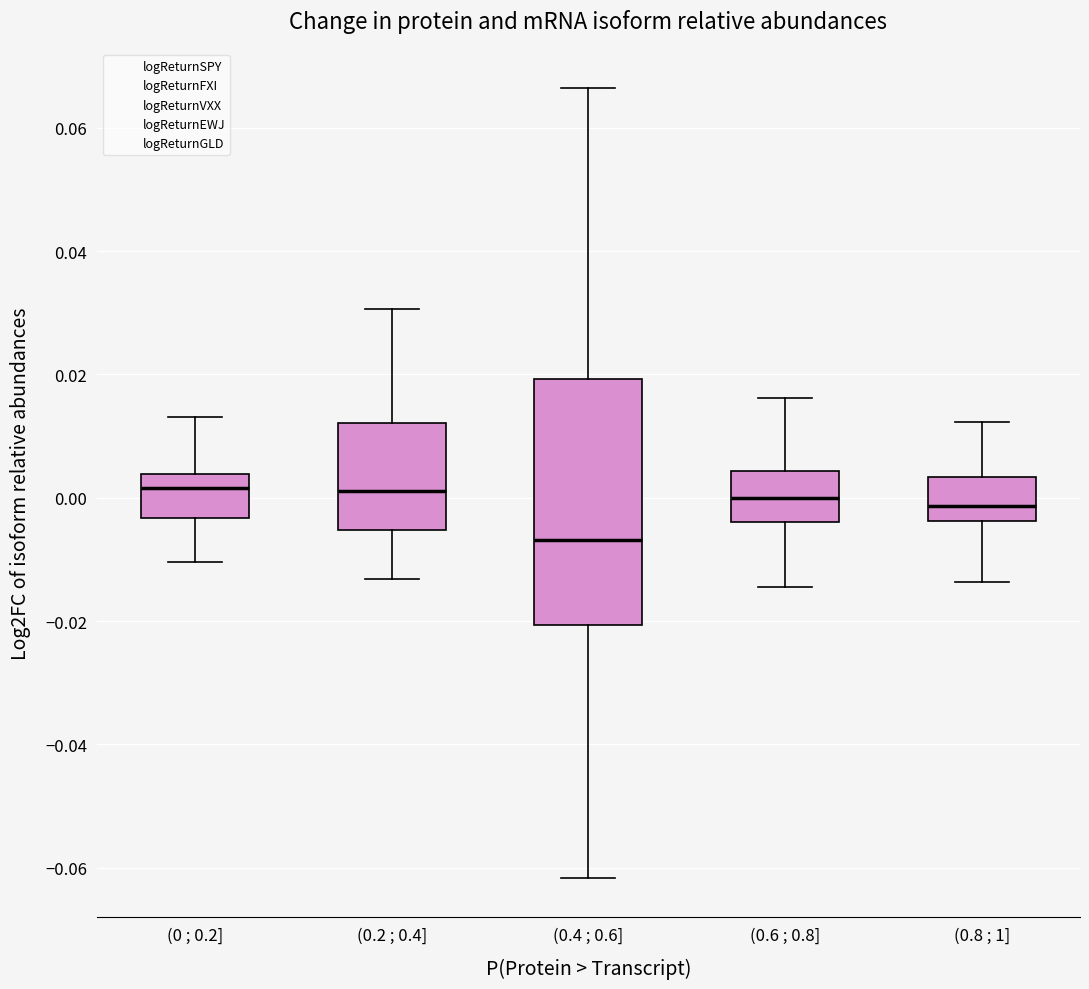

Which box is the tallest, from its lower edge to its upper edge?

(0.4 ; 0.6]